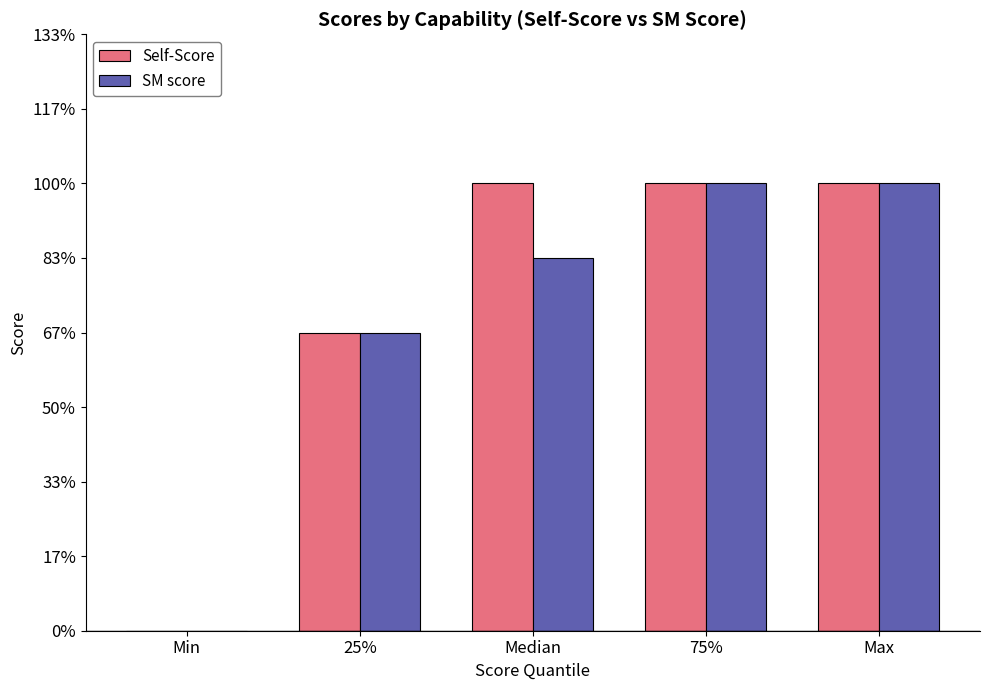

What are all the series names shown in the legend?

Self-Score, SM score